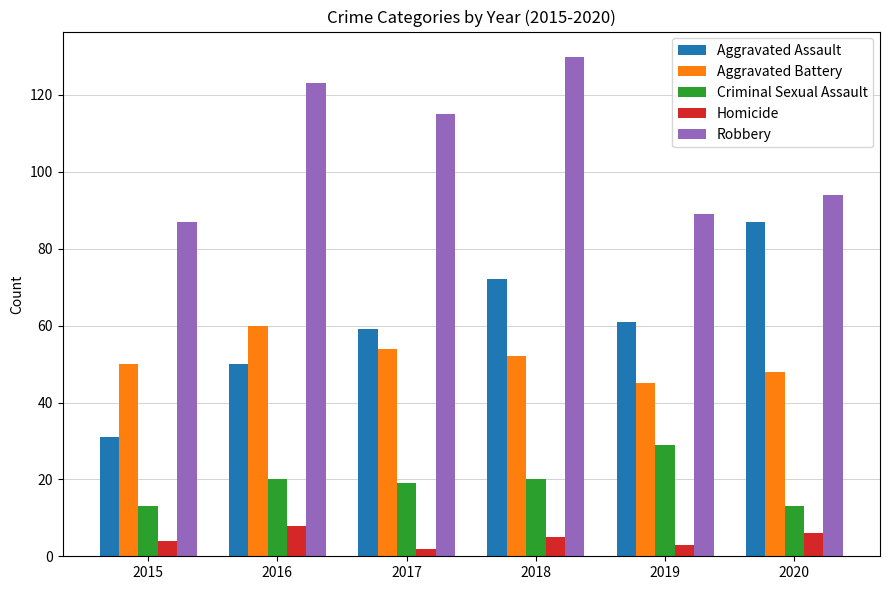

What is the average value of the Criminal Sexual Assault series?

19